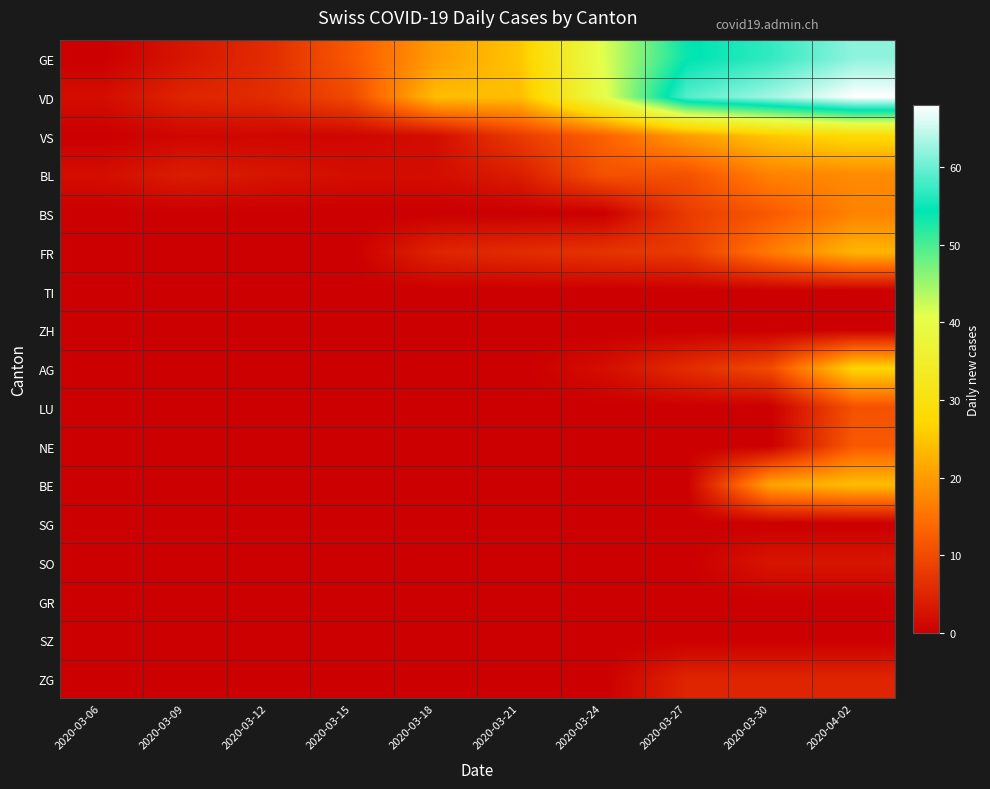

Which category has the lowest value across all series?

2020-03-06